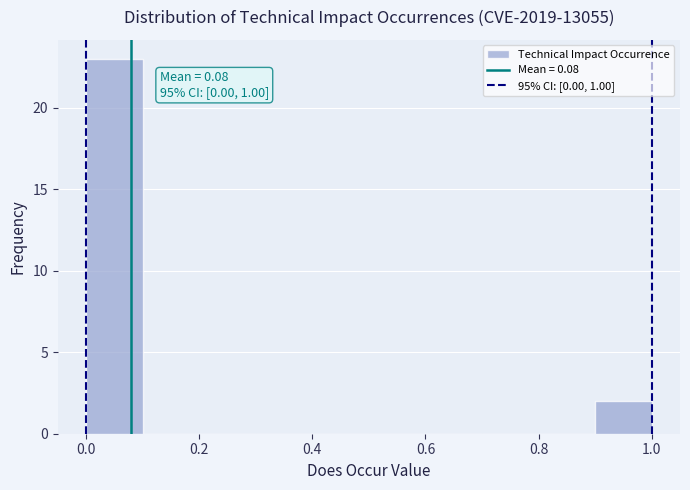

Over which range of the x-axis is the bar tallest?

0.0 to 0.1